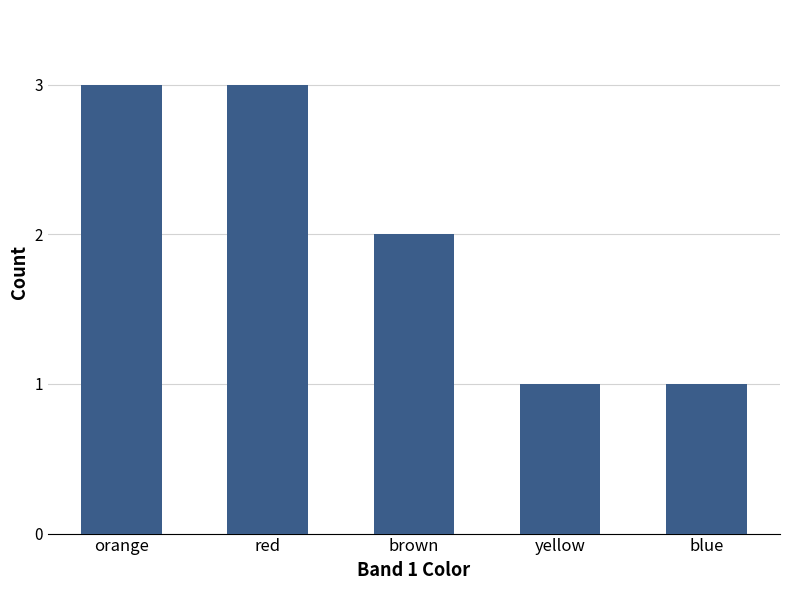

The value at yellow is 1. True or false?

True